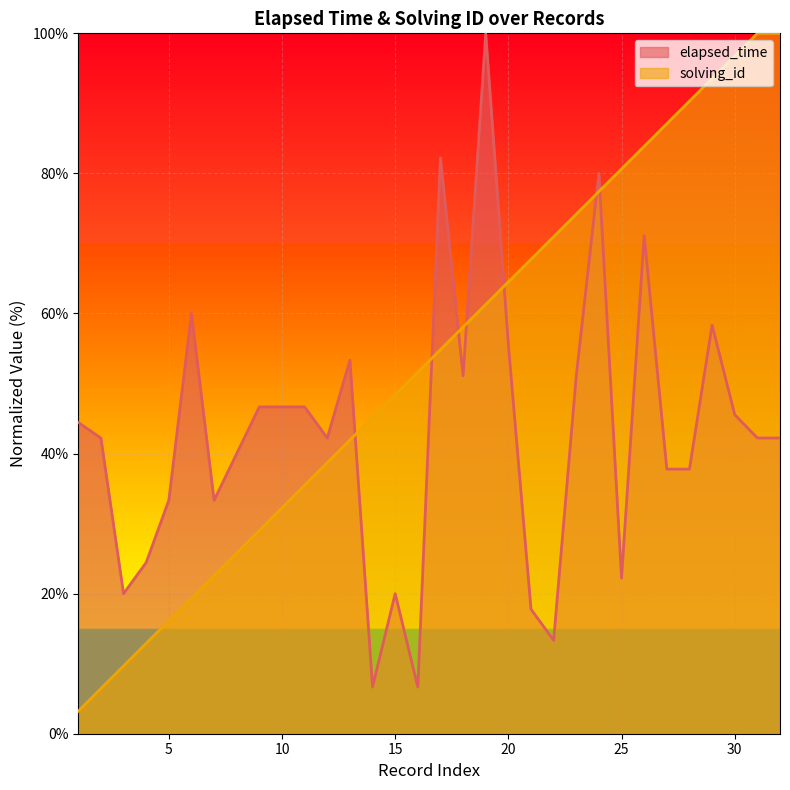

Which category has the highest value in the solving_id series?

31